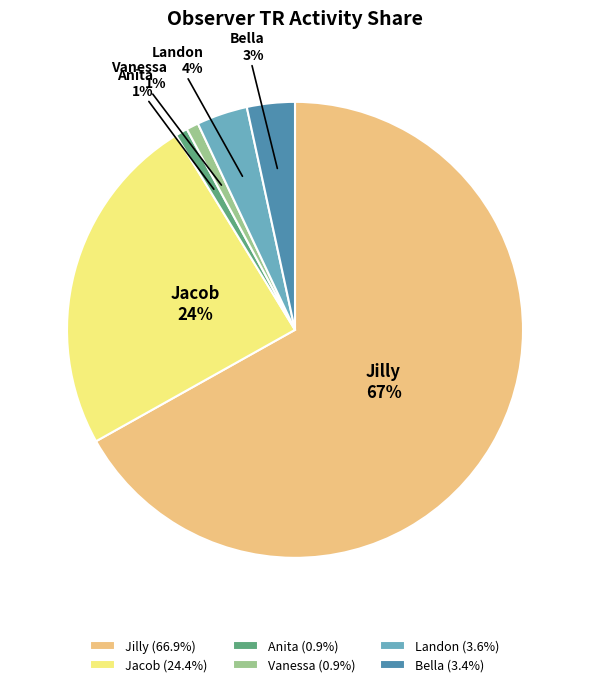

Does Jacob represent more than half of the total?

No